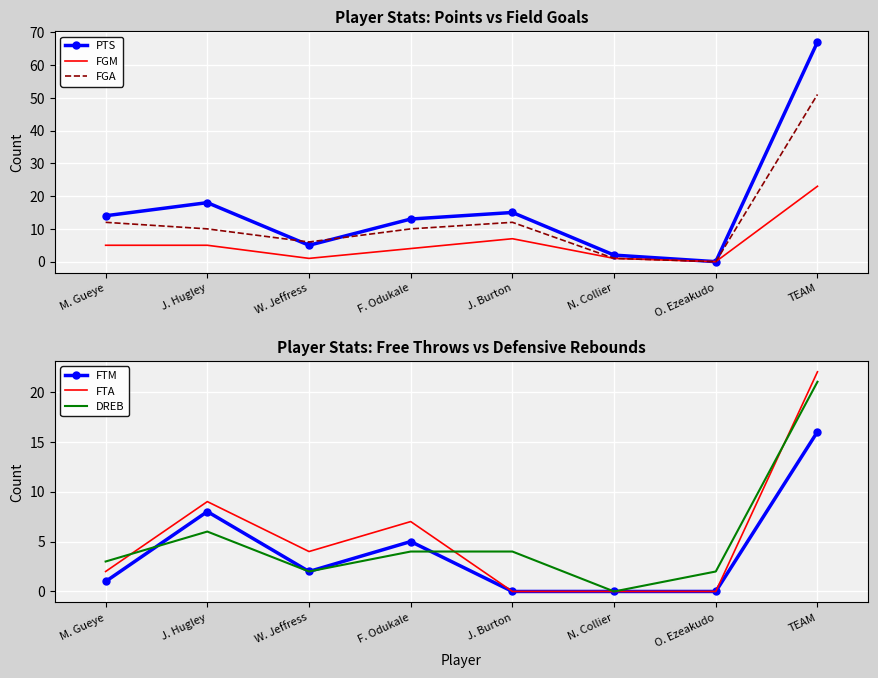

Where is the first local maximum for FTA?

J. Hugley